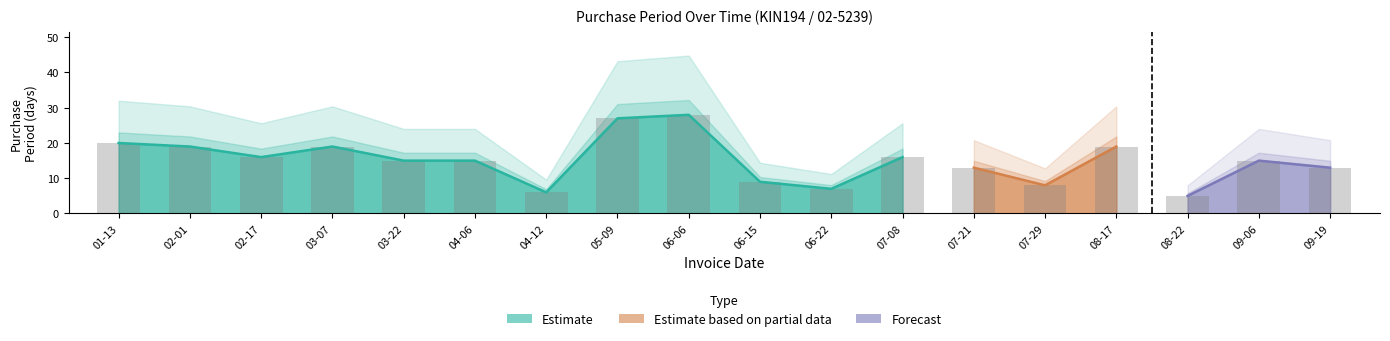

What is the approximate value at 08-17?

19